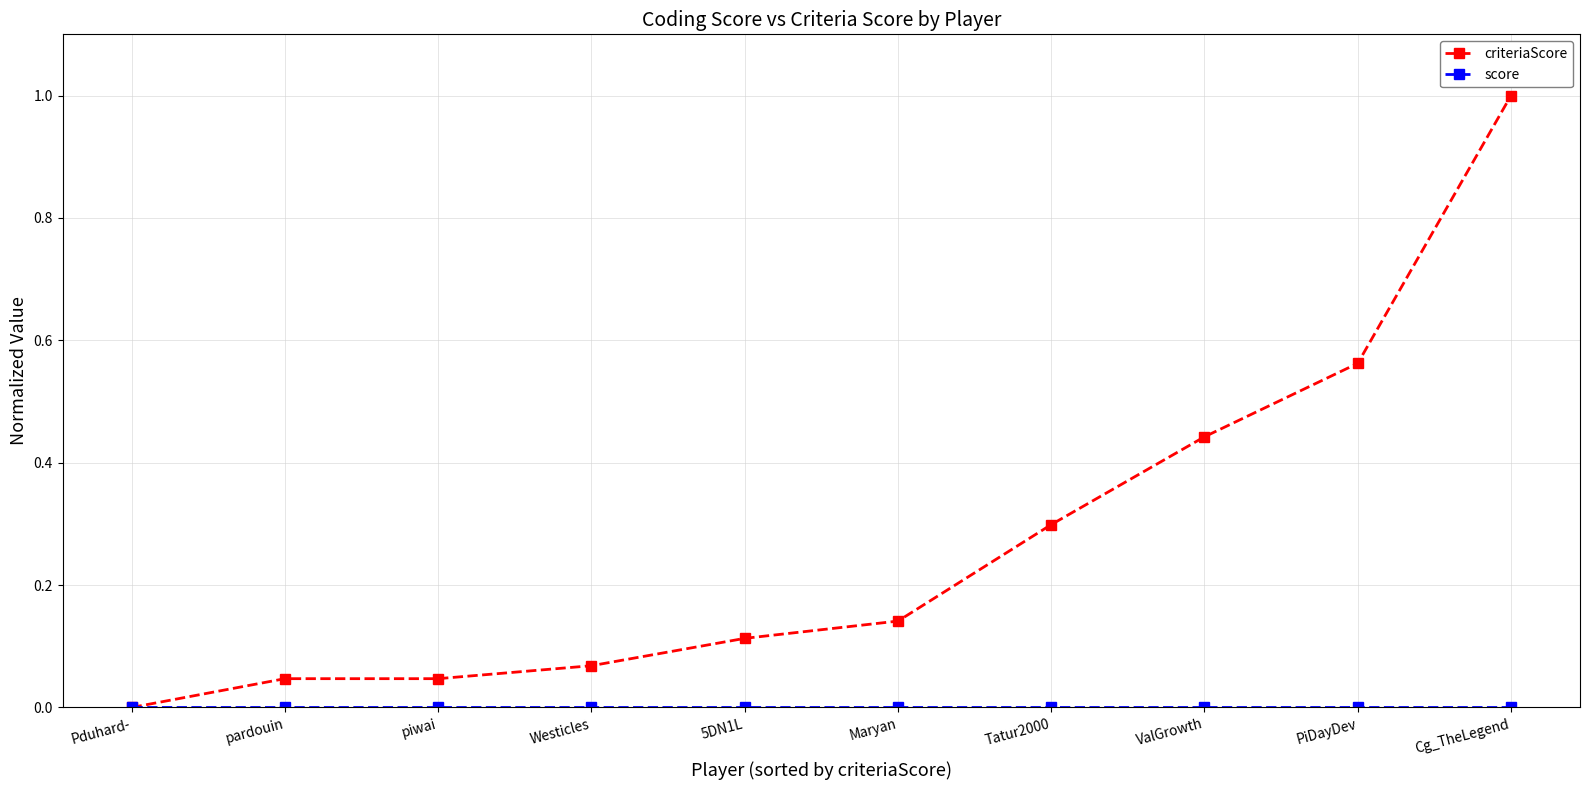

How many lines are shown in the chart?

2